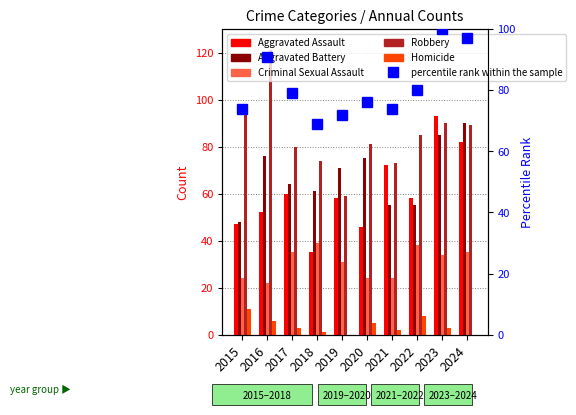

Rank the categories by Homicide value from highest to lowest.

2015, 2022, 2016, 2020, 2017, 2023, 2021, 2018, 2019, 2024